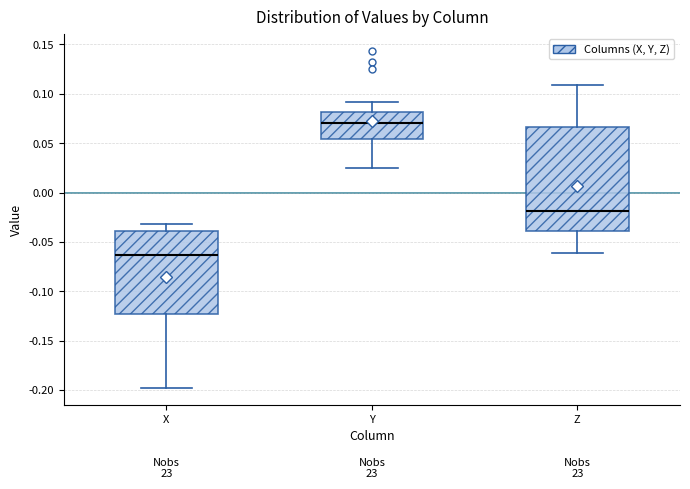

Reading left to right, transcribe this box plot: for each box, give where its median line is, the range the box spans, and where its two whiskers end, as read against the y-axis. The values are not printed on the chart, so give them approximately, as read against the axis.

X: median -0.065, box -0.125 to -0.040, whiskers -0.200 to -0.030
Y: median 0.070, box 0.055 to 0.080, whiskers 0.025 to 0.090
Z: median -0.020, box -0.040 to 0.065, whiskers -0.060 to 0.110